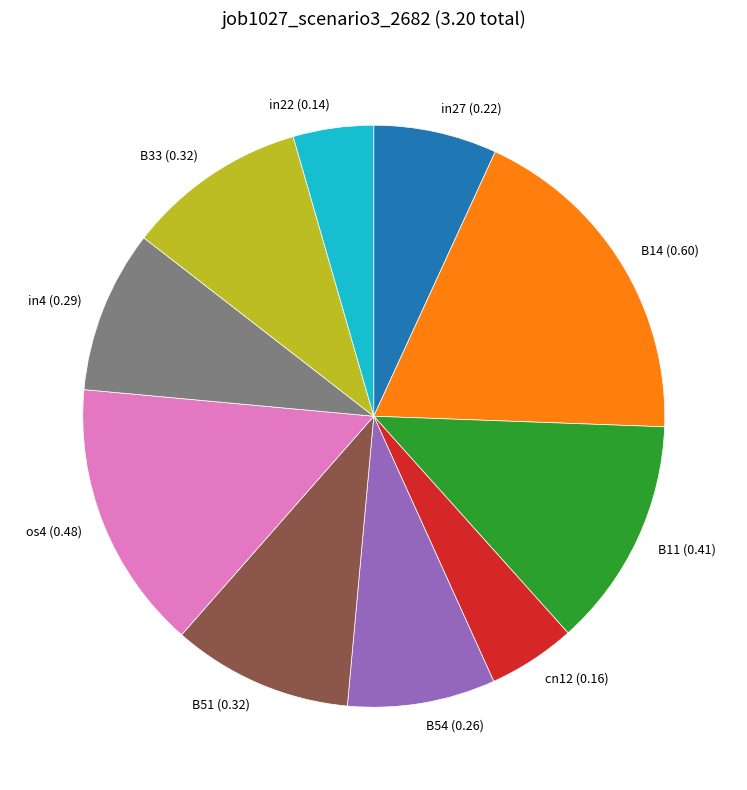

Which has a higher value, B54 (0.26) or in22 (0.14)?

B54 (0.26)